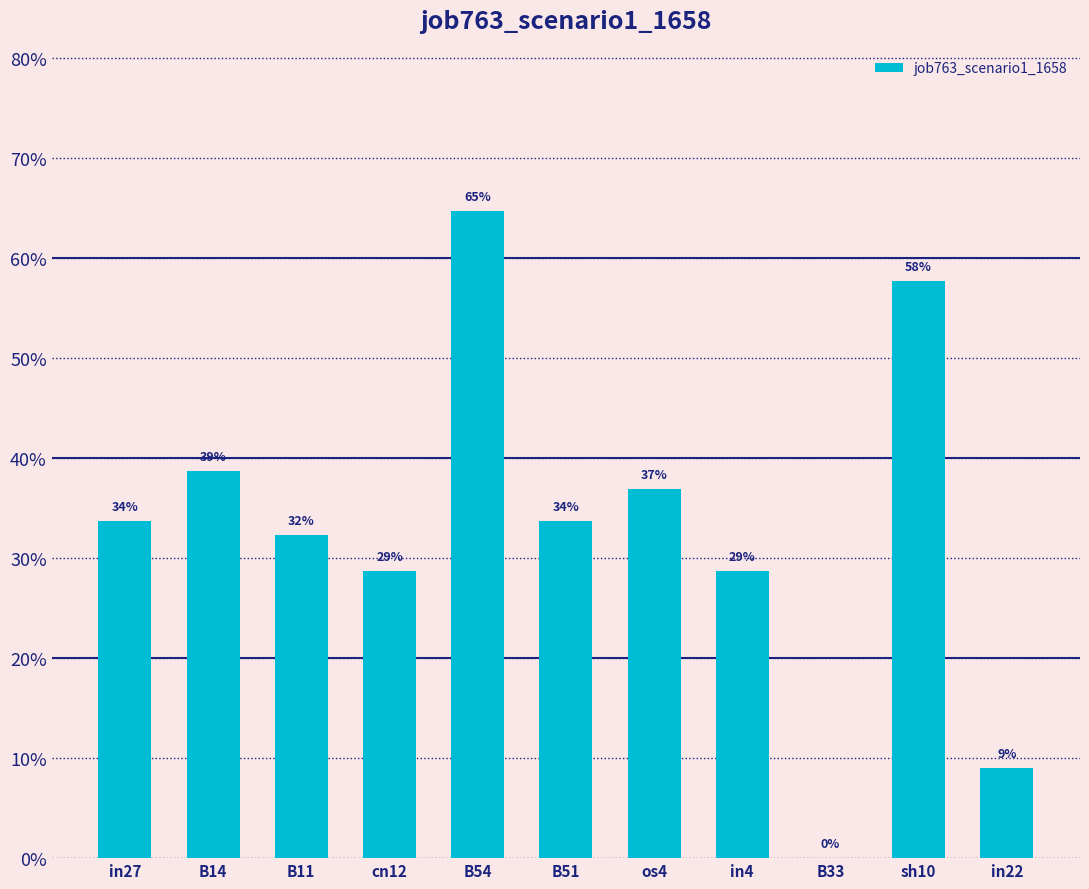

What is the average value?

0.3